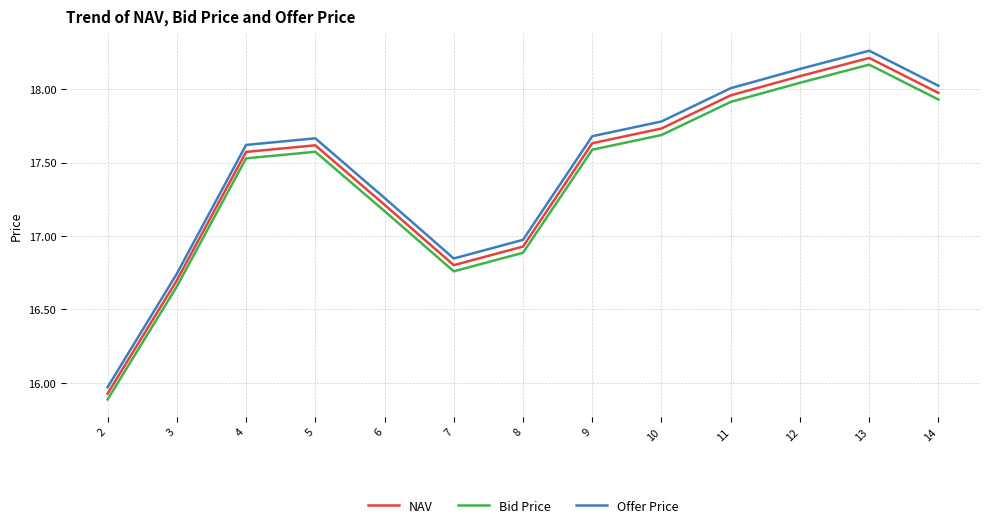

True or false: Offer Price and Bid Price cross at least once.

False